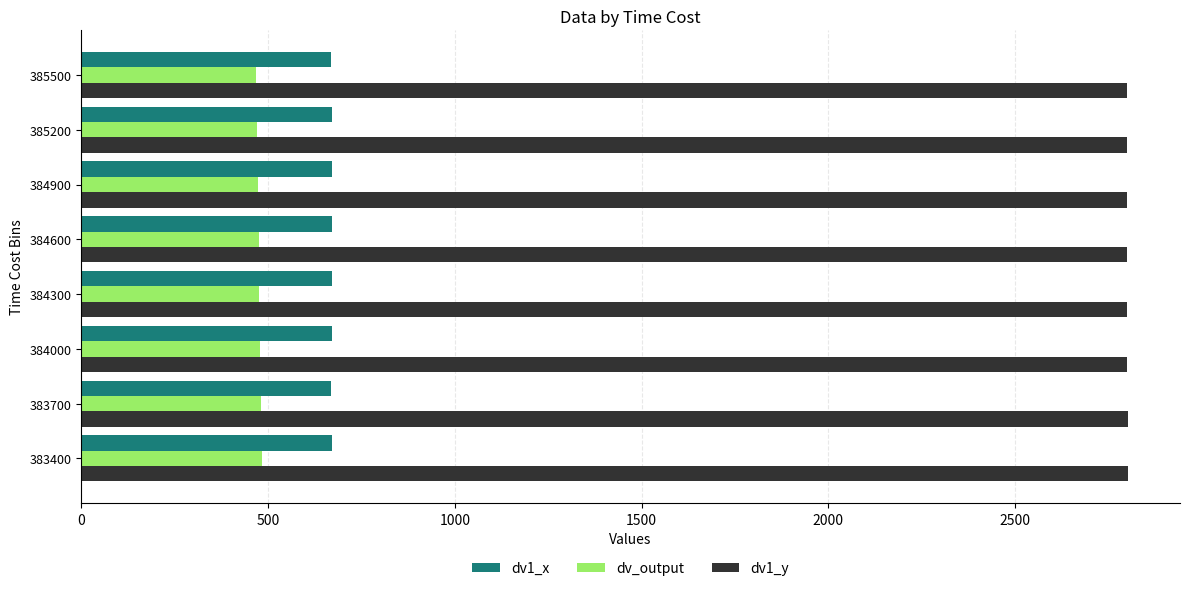

What are all the series names shown in the legend?

dv1_x, dv_output, dv1_y